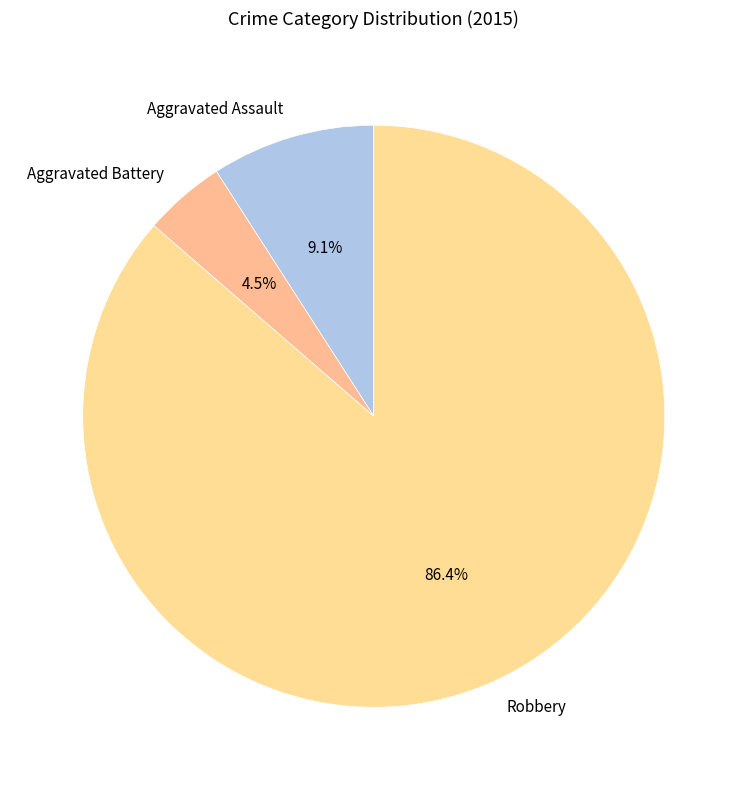

To the nearest percent, what is the difference between the largest and smallest slice percentages?

82%